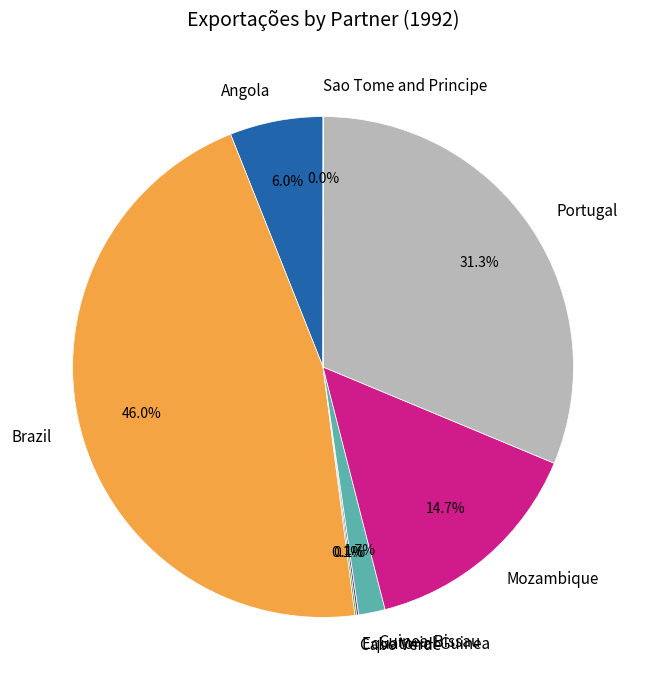

Is there a majority slice in this chart?

No